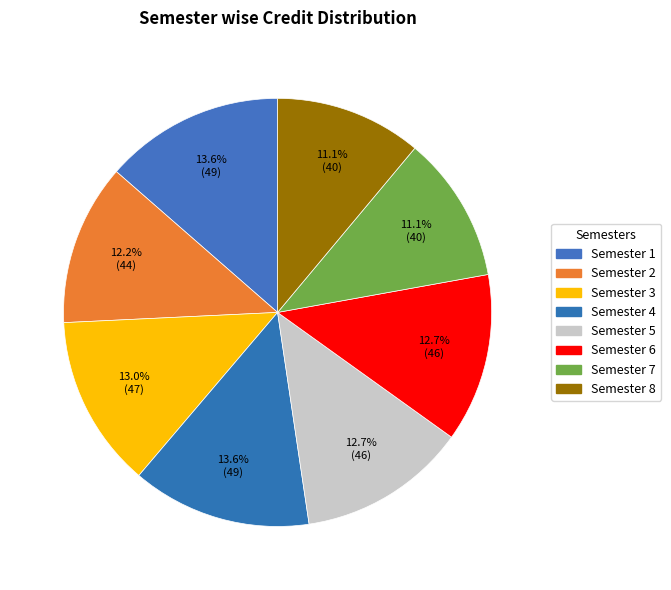

Is Semester 6 the majority of the pie?

No